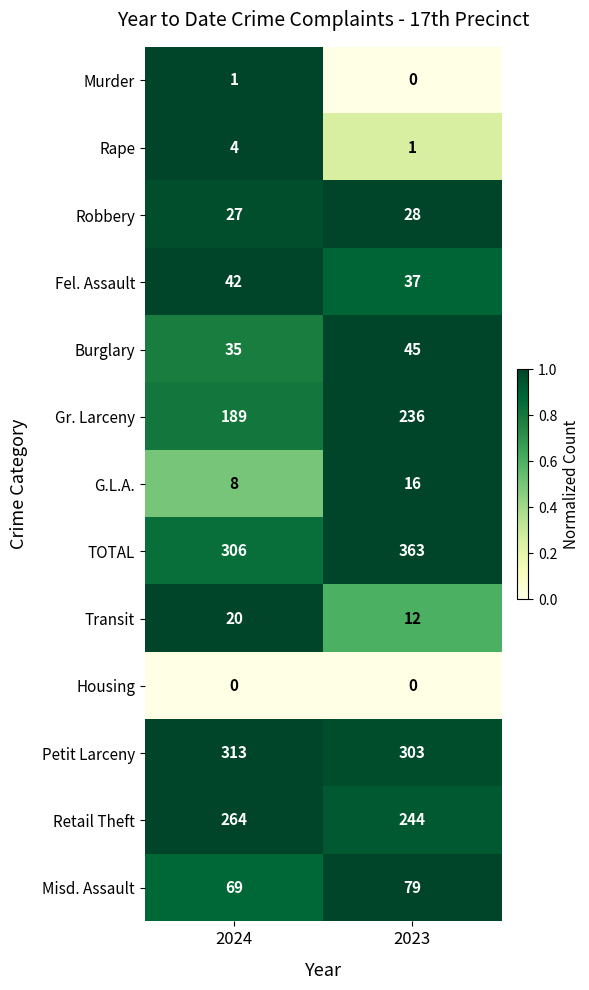

Rank the series at 2024 from highest to lowest value.

Petit Larceny, TOTAL, Retail Theft, Gr. Larceny, Misd. Assault, Fel. Assault, Burglary, Robbery, Transit, G.L.A., Rape, Murder, Housing